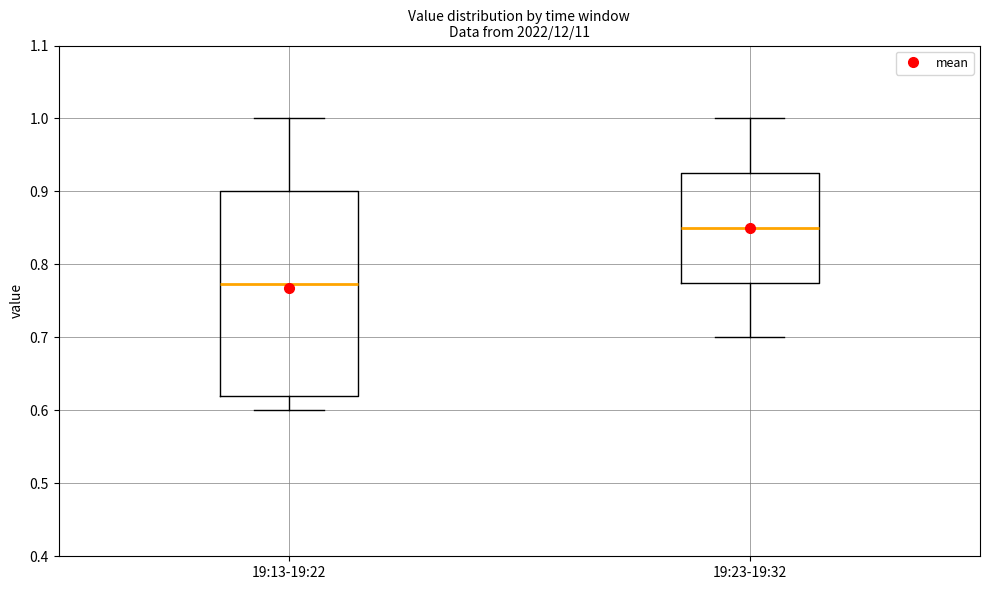

Reading left to right, transcribe this box plot: for each box, give where its median line is, the range the box spans, and where its two whiskers end, as read against the y-axis. The values are not printed on the chart, so give them approximately, as read against the axis.

19:13-19:22: median 0.77, box 0.62 to 0.90, whiskers 0.60 to 1.00
19:23-19:32: median 0.85, box 0.78 to 0.93, whiskers 0.70 to 1.00